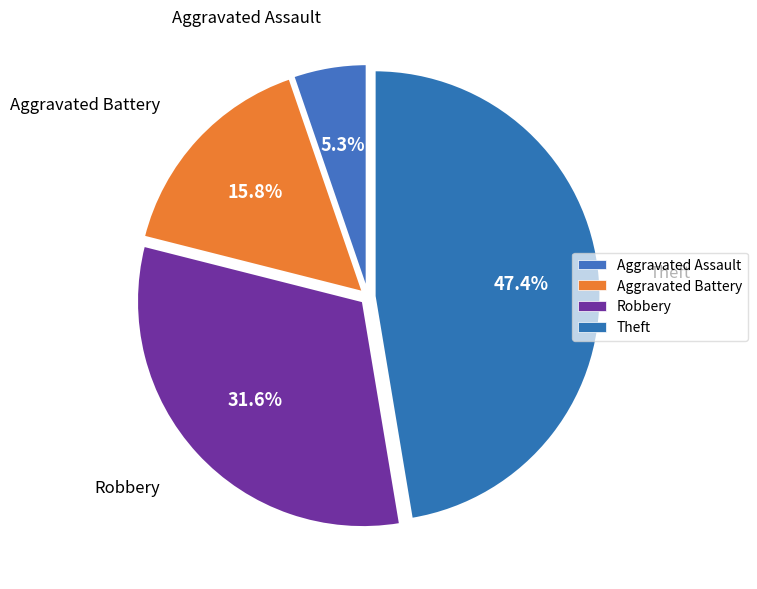

How many slices are in this pie chart?

4